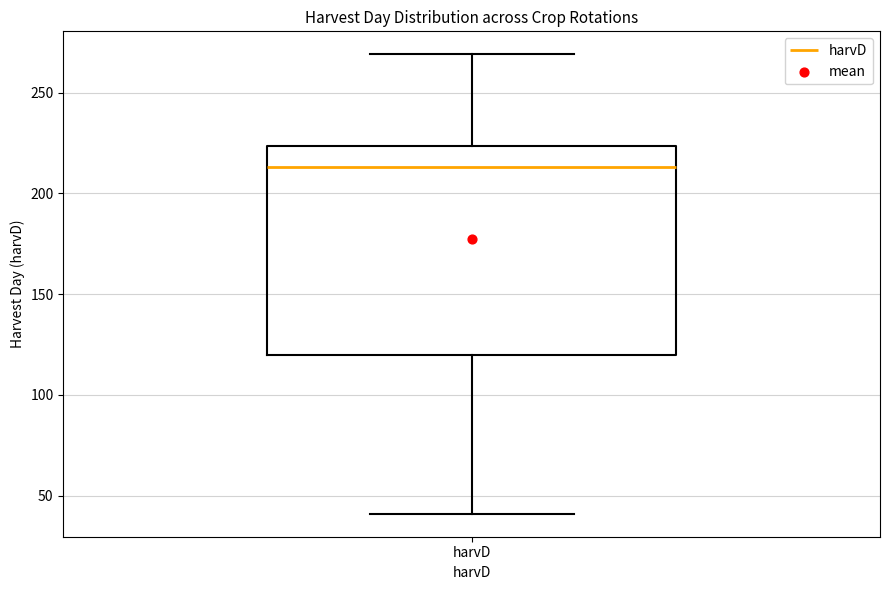

Read this box plot against the y-axis: the position of the median line, the range covered by the box, and the ends of both whiskers. The values are not printed on the chart, so give them approximately, as read against the axis.

median 215, box 120 to 225, whiskers 40 to 270